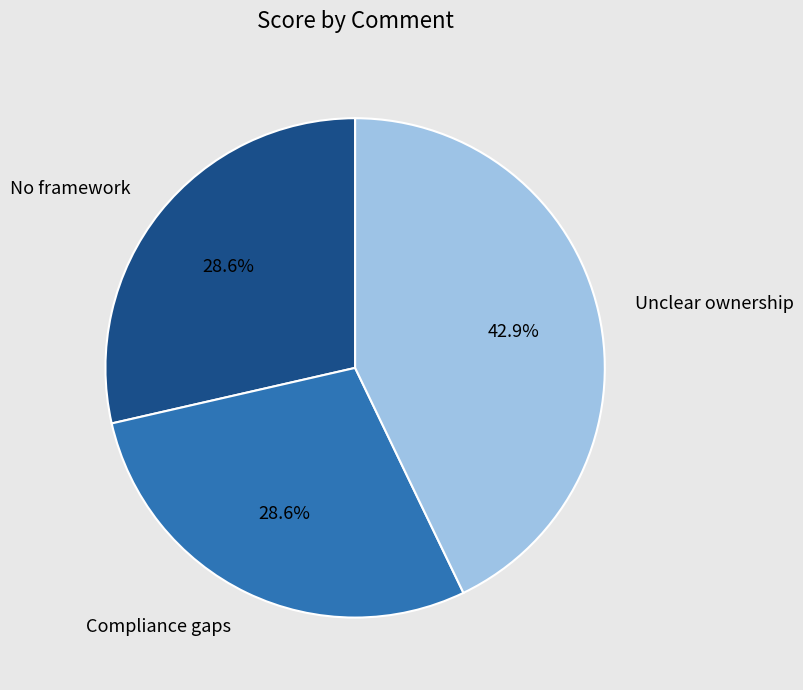

The Unclear ownership slice represents 32% of the pie. True or false?

False